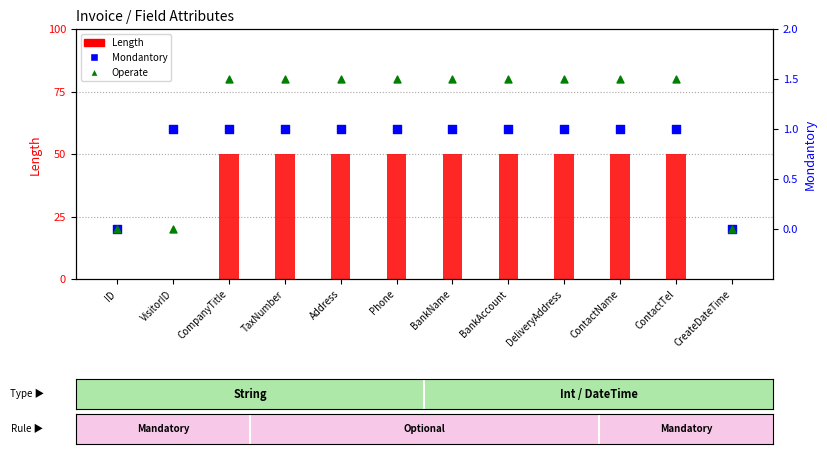

At how many categories does at least one series exceed 8?

9